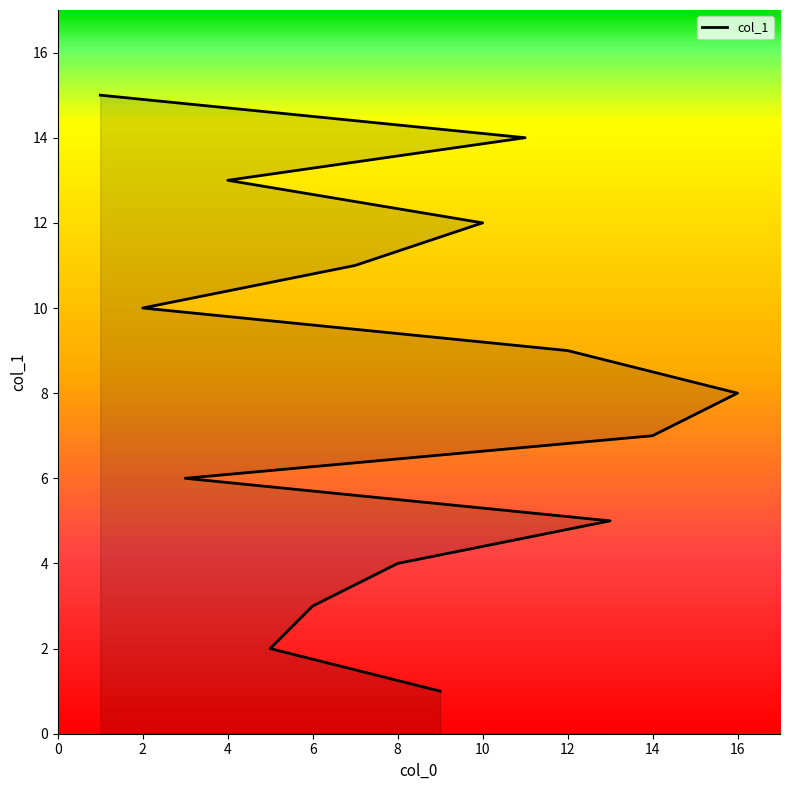

Count the number of values greater than 8.

7